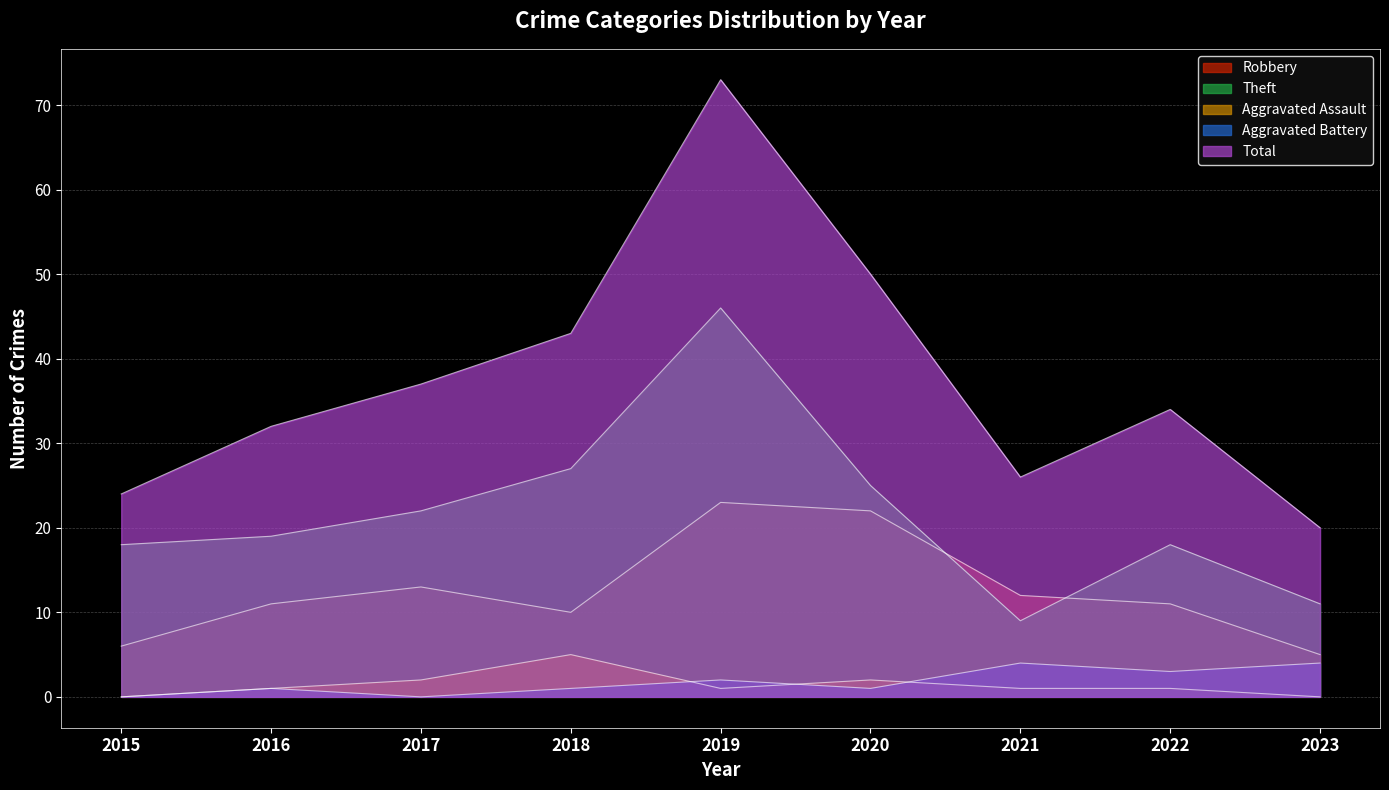

What is the minimum value for Robbery?

5